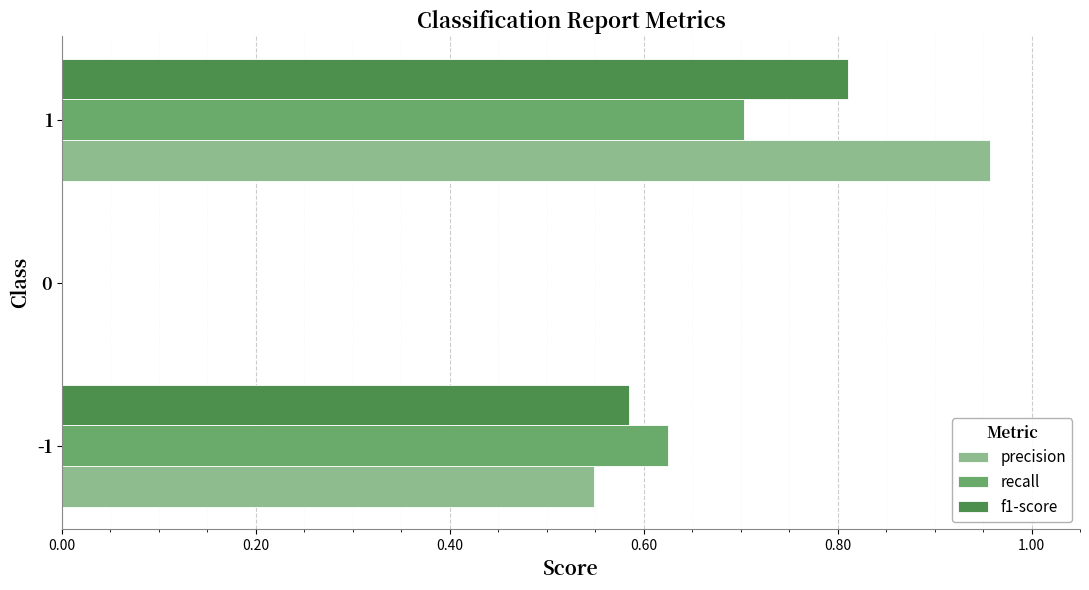

What is the total value across all series at -1?

1.8